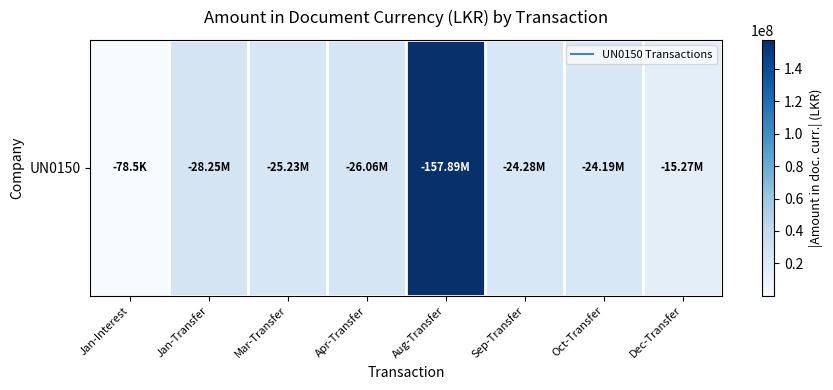

What is the difference between the values at Jan-Transfer and Oct-Transfer?

4067373.7